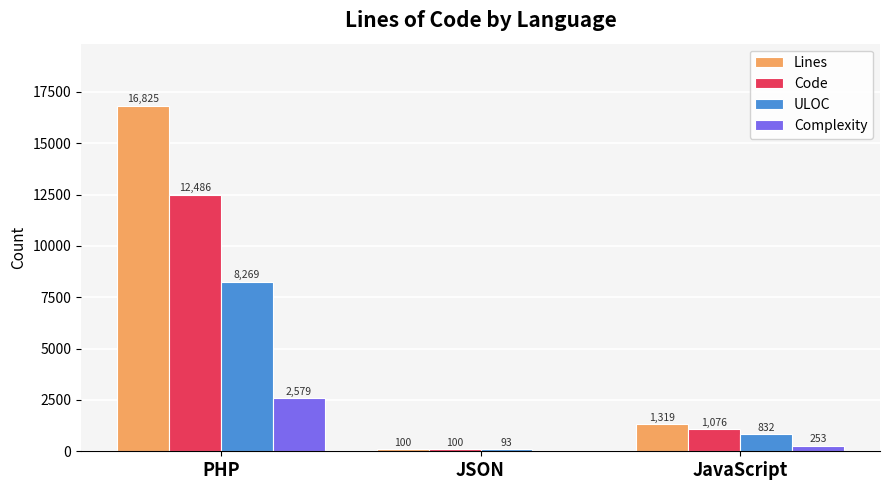

Is it true that Complexity equals 253 at JavaScript?

True